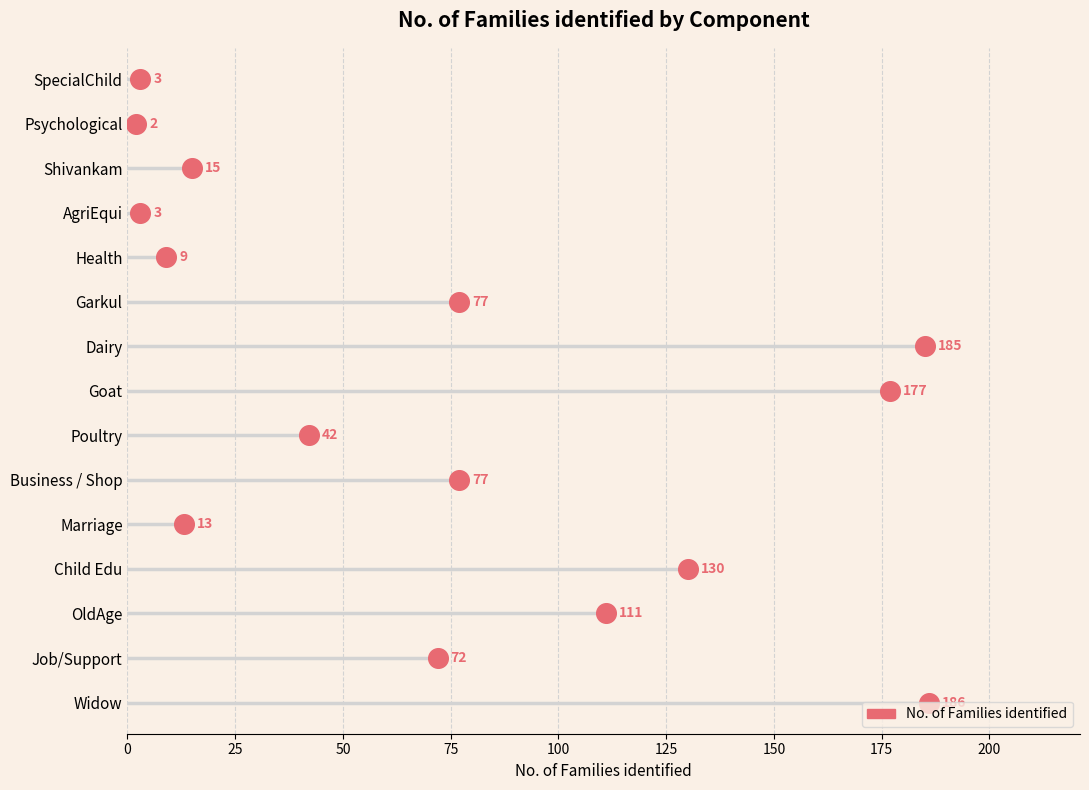

What is the change in value from 100 to 200?

+4